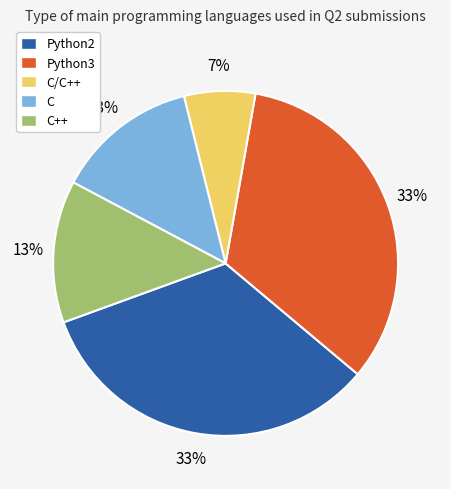

Between C/C++ and C++, which is larger?

C++